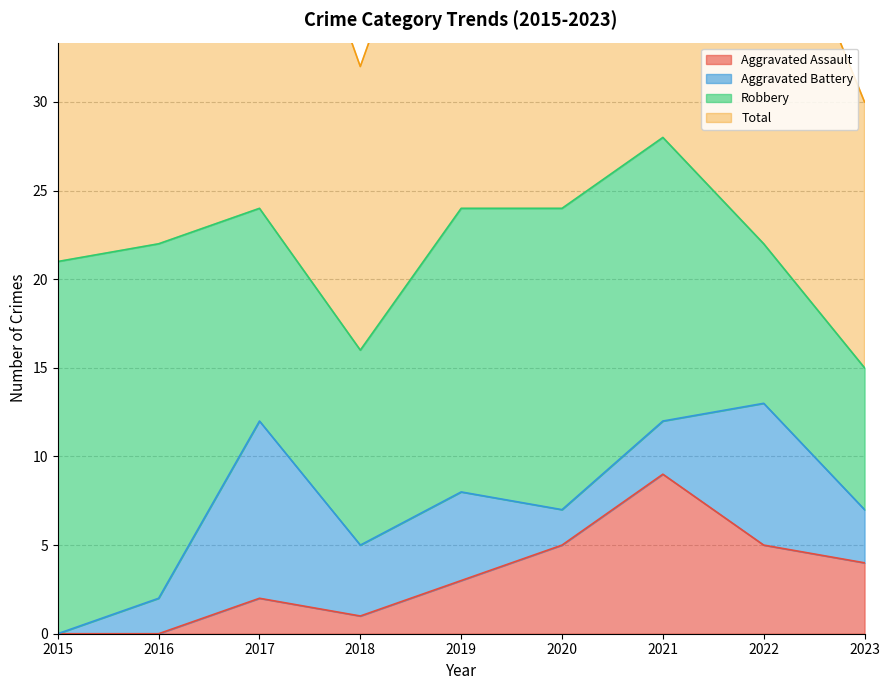

Which series has the largest range (max minus min)?

Total